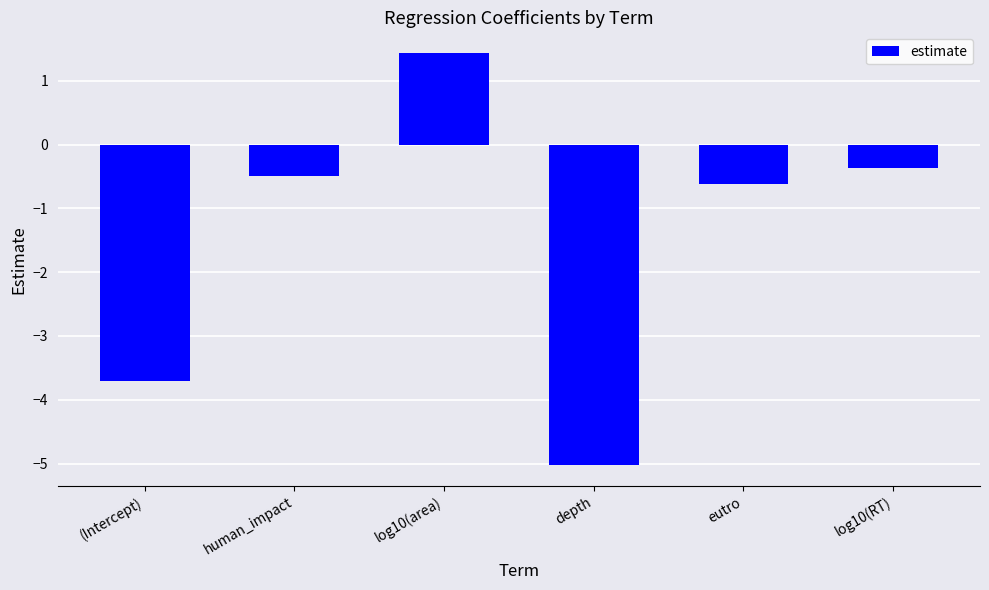

What is the label of the 4th bar from the left?

depth